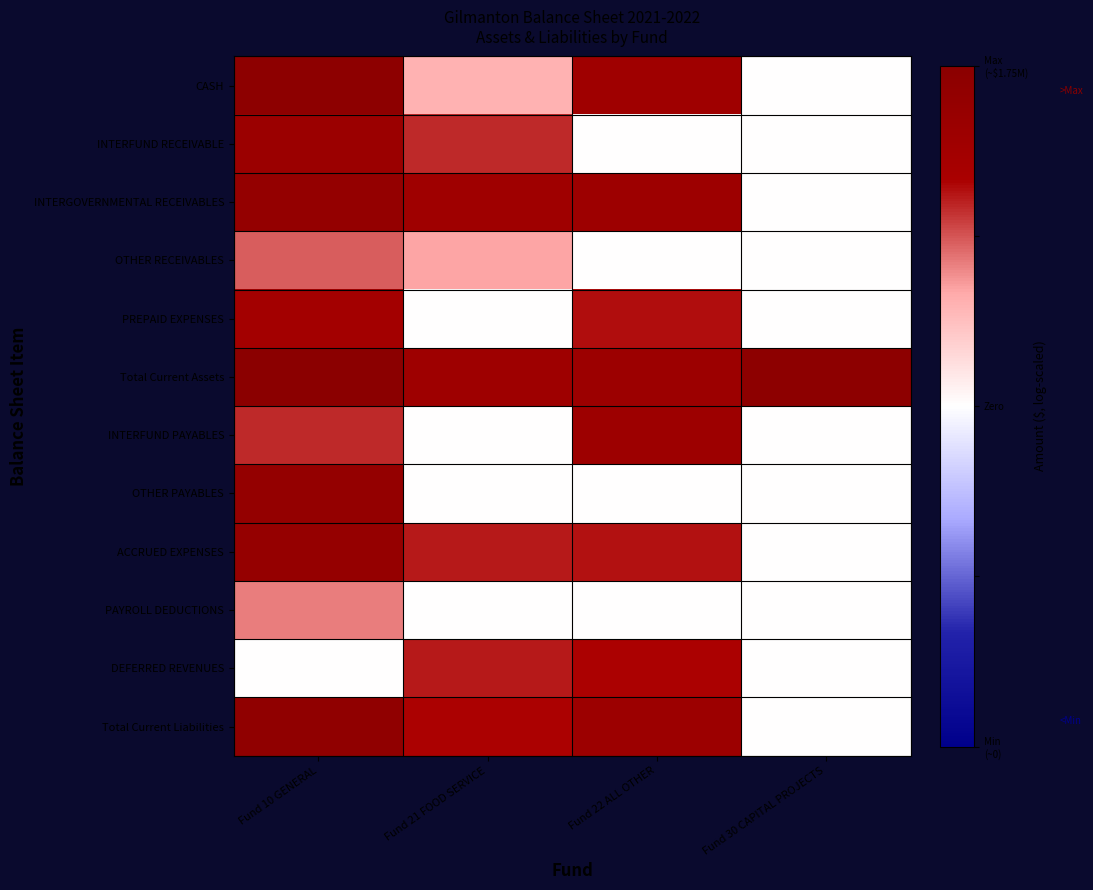

What is the maximum value shown in the chart?

14.4